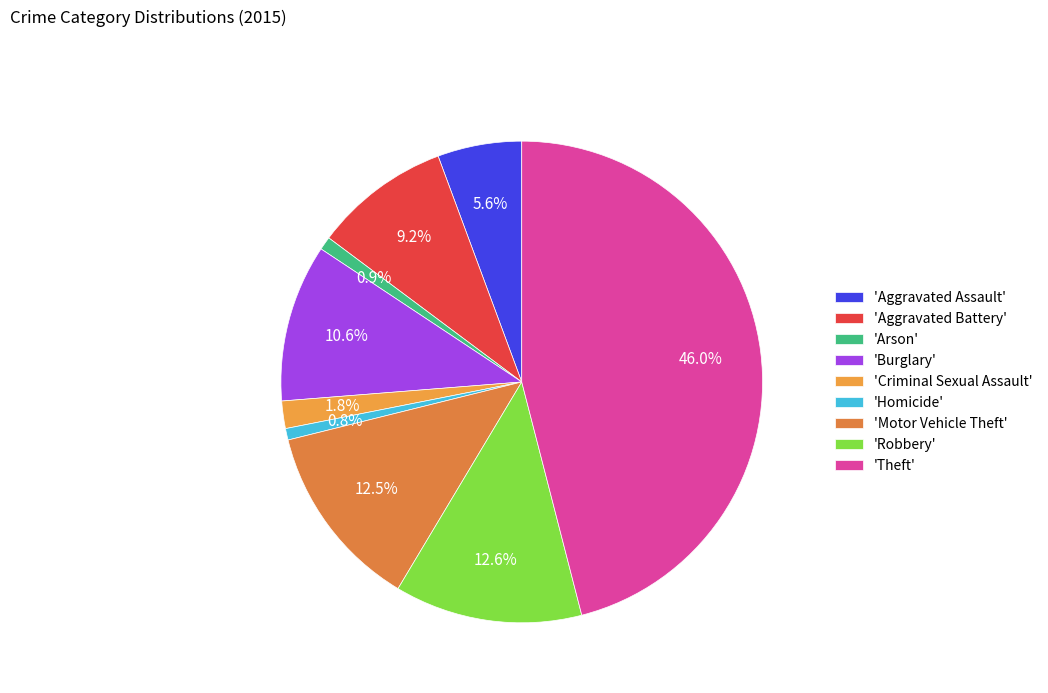

How many segments does this pie chart have?

9